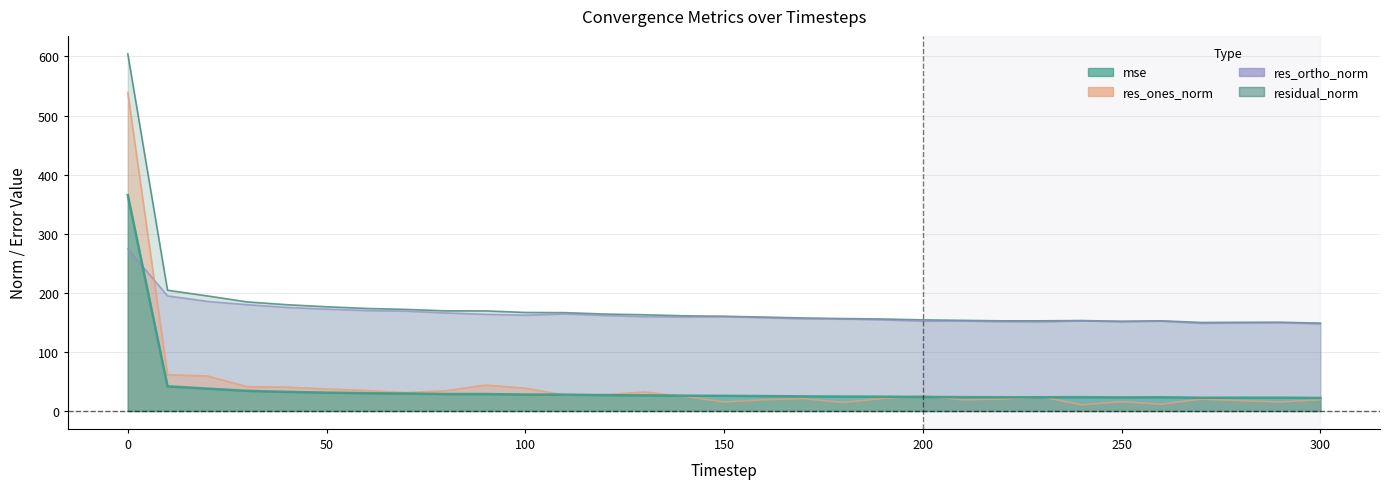

At which label does mse reach its minimum?

300